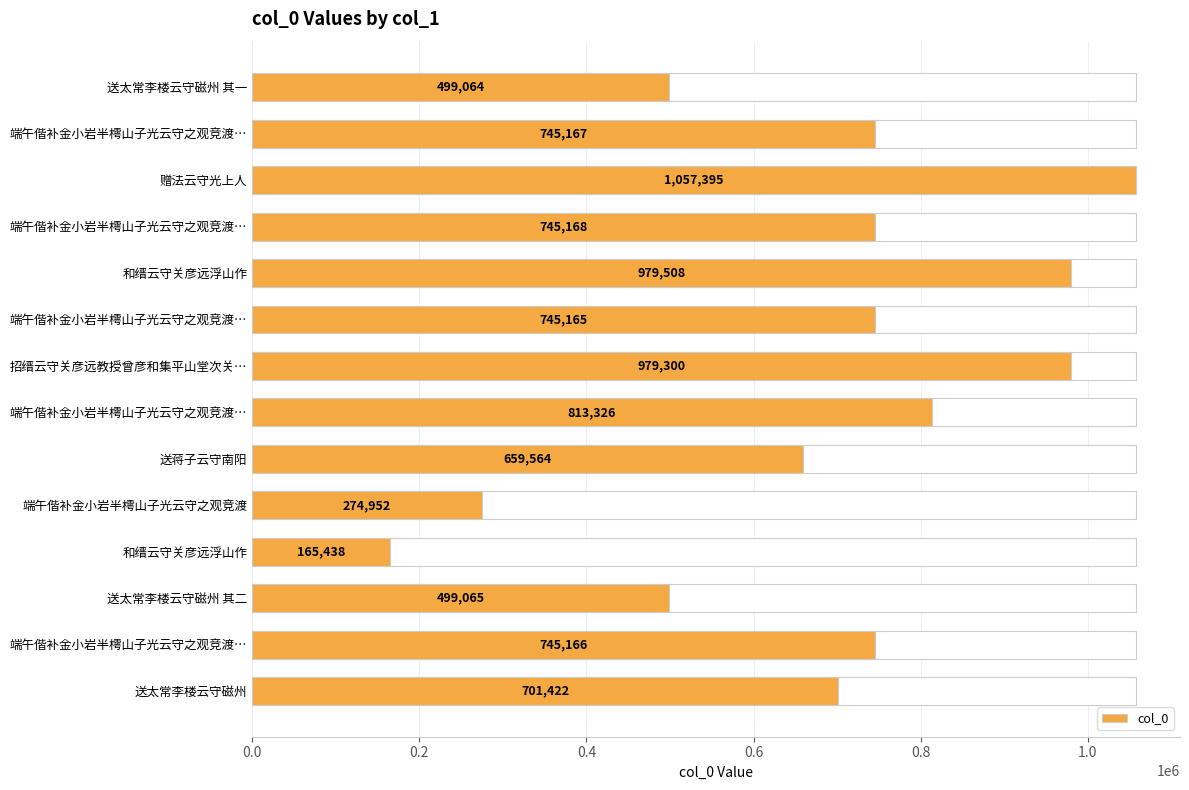

Does the chart contain any negative values?

No